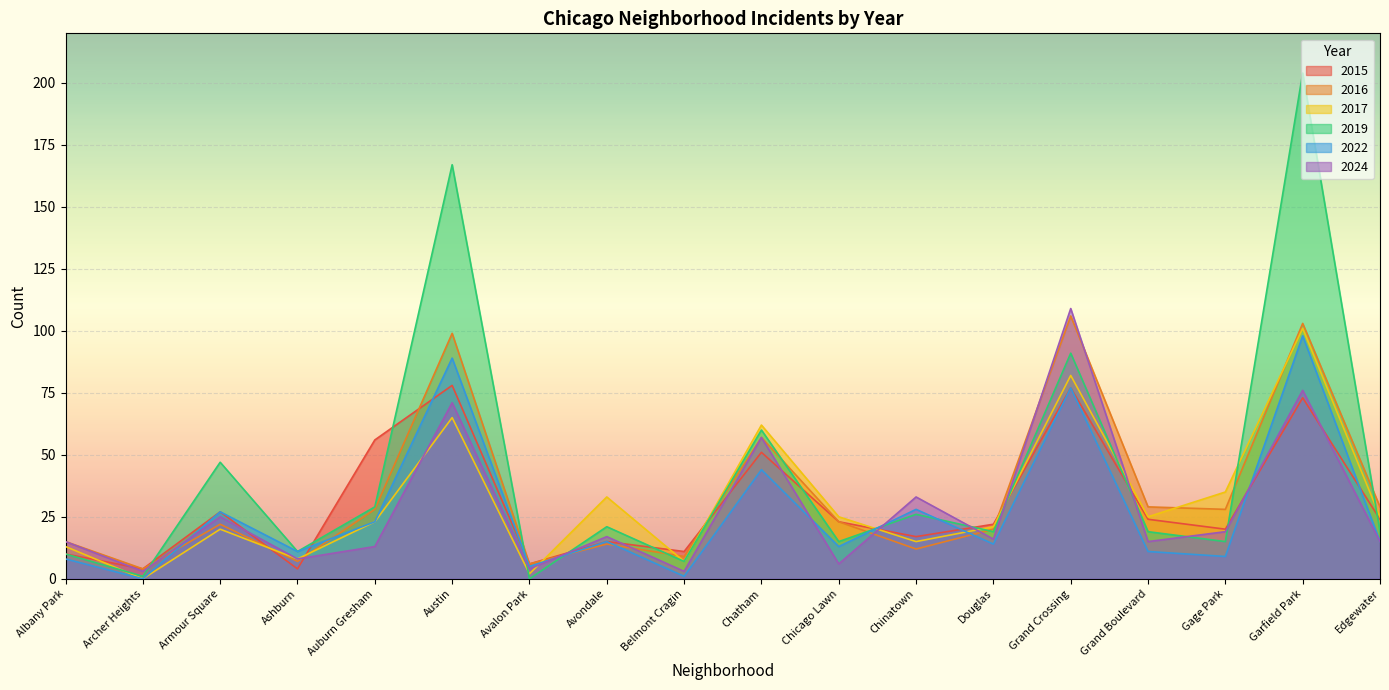

The 2022 series shows 13 at Gage Park. True or false?

False